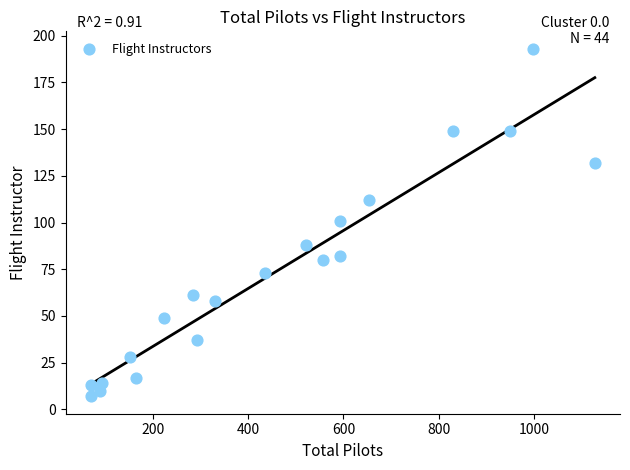

What is the range of Y values (max minus min)?

186